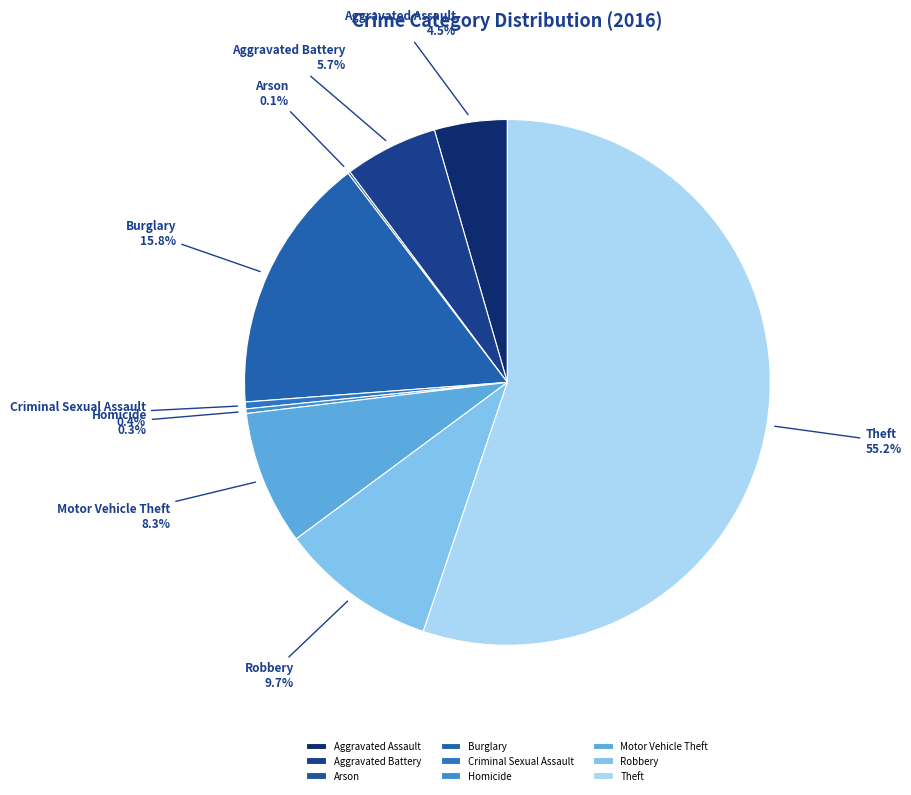

Does Theft represent more than half of the total?

Yes